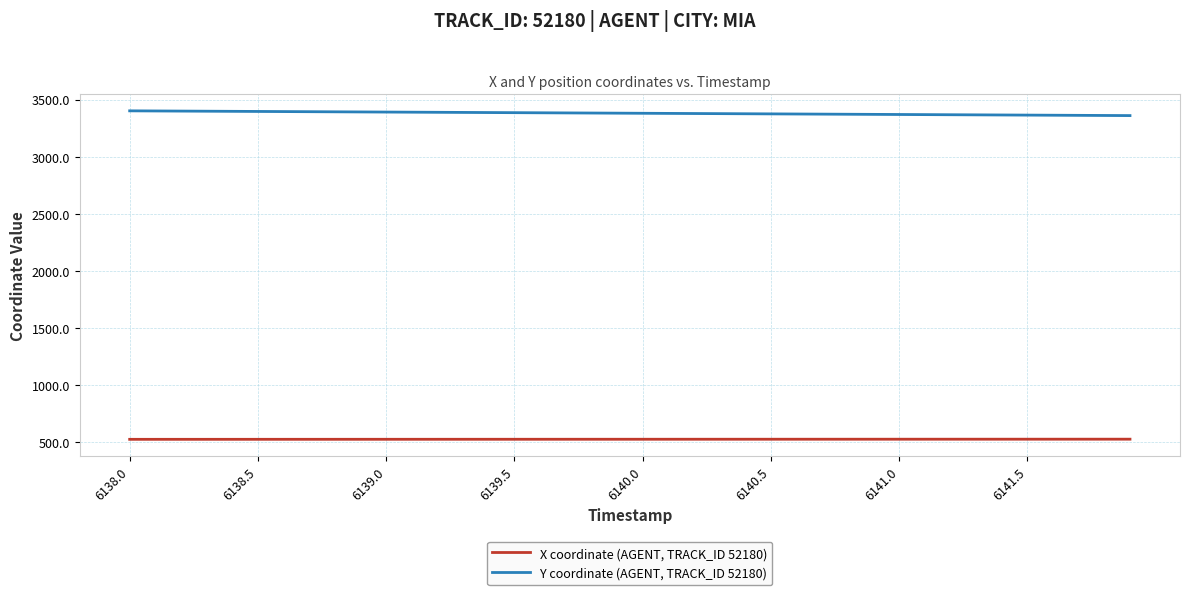

True or false: X coordinate (AGENT, TRACK_ID 52180) and Y coordinate (AGENT, TRACK_ID 52180) cross at least once.

False